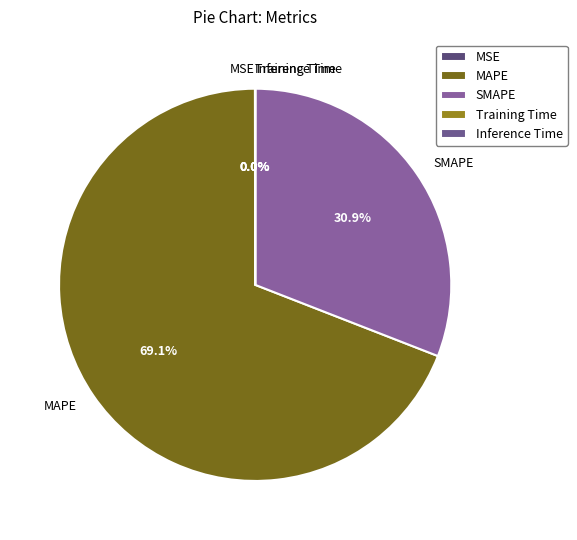

Which slice is the largest?

MAPE